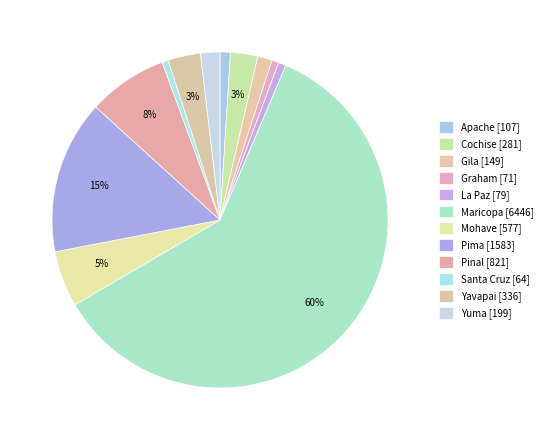

What percentage is the Gila slice, to the nearest percent?

1%